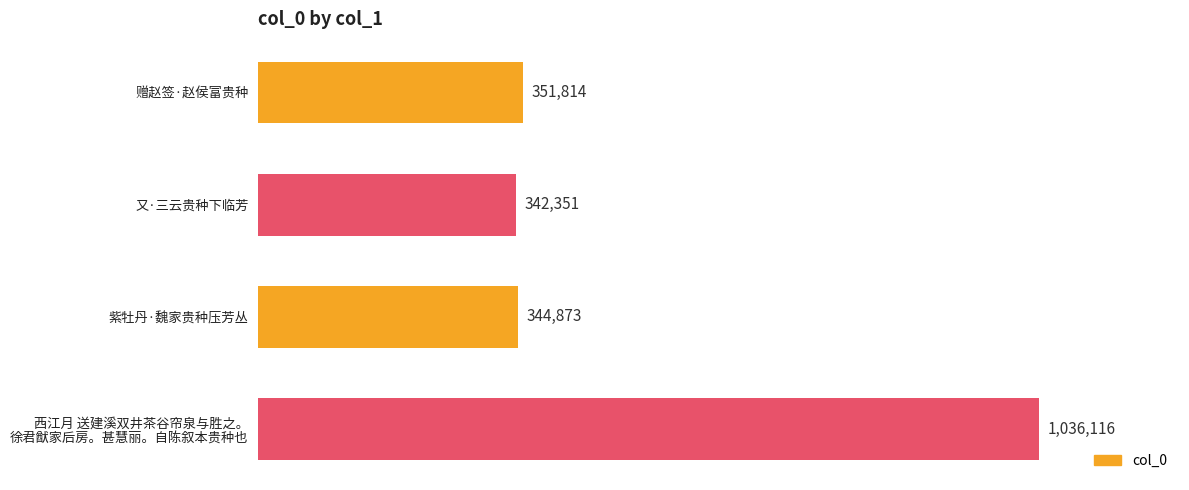

Does the chart contain any negative values?

No